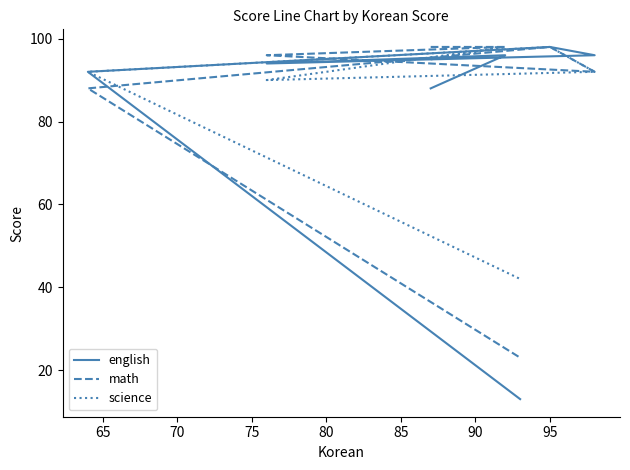

What is the maximum value for english?

98